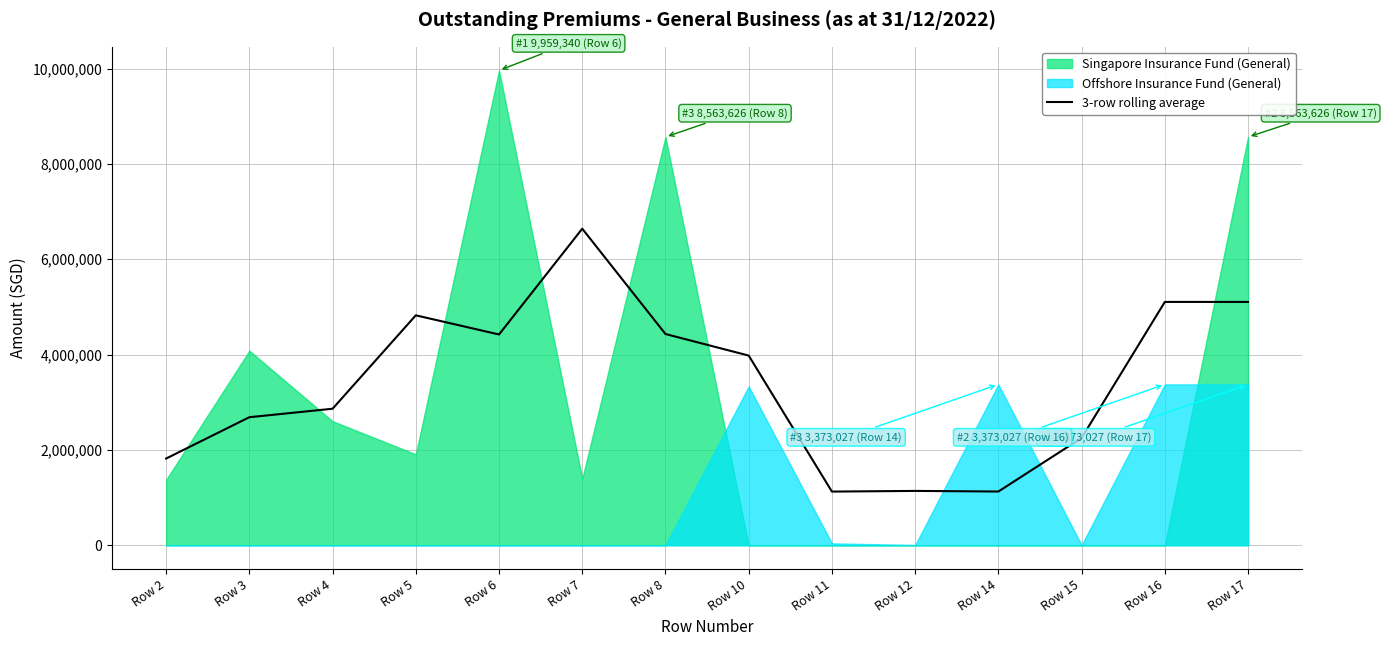

Which label corresponds to the smallest value in the chart?

Row 11